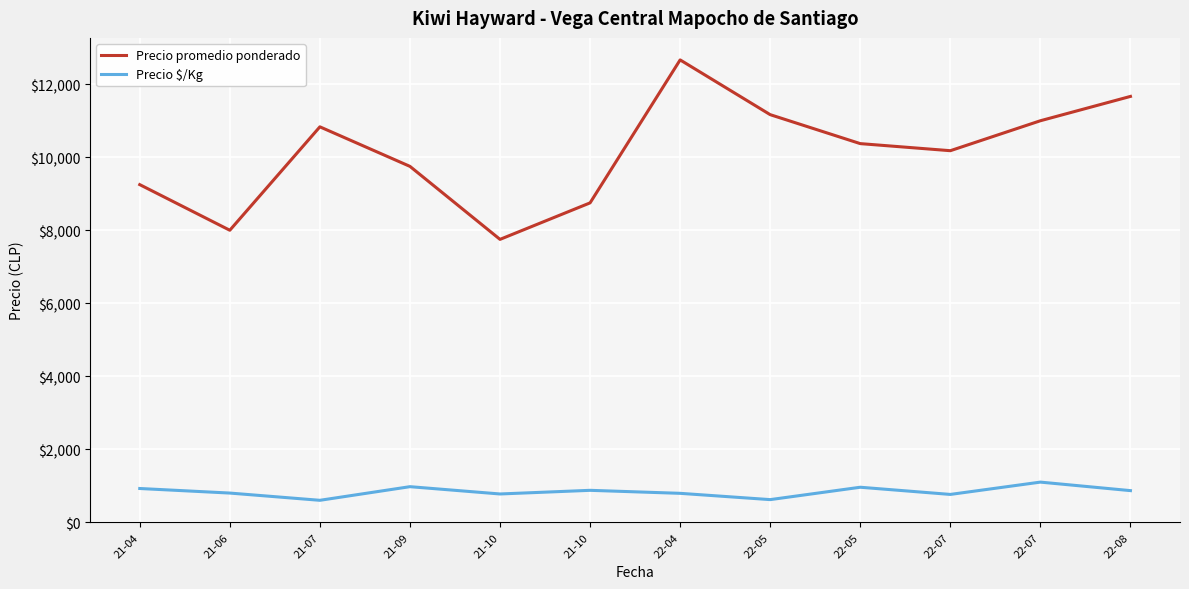

What is the difference between the maximum and second lowest values in the Precio promedio ponderado series?

4666.7